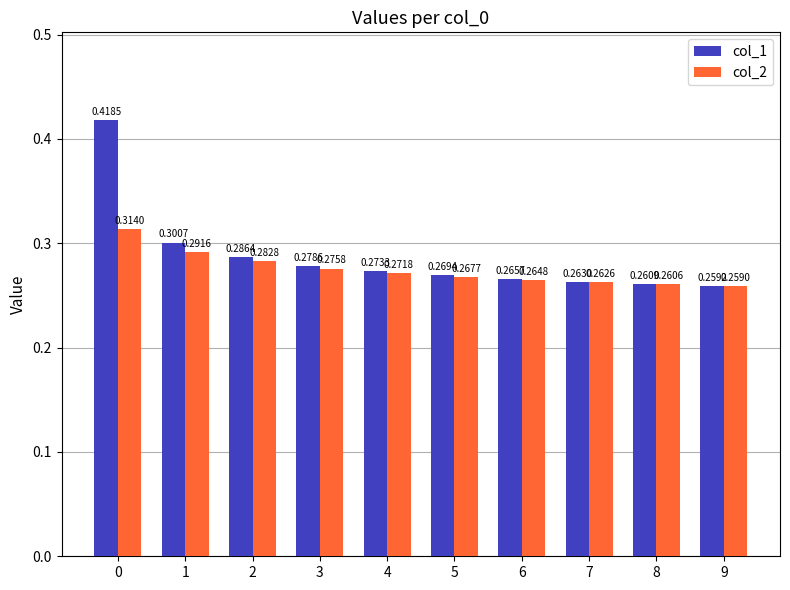

At how many categories does at least one series exceed 0?

10